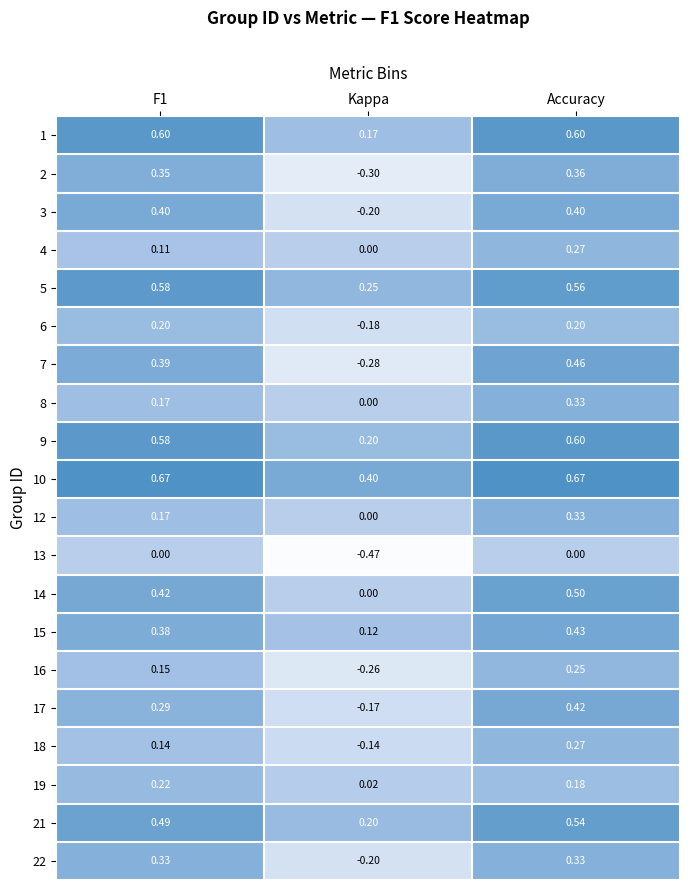

Which category has the lowest value across all series?

Kappa